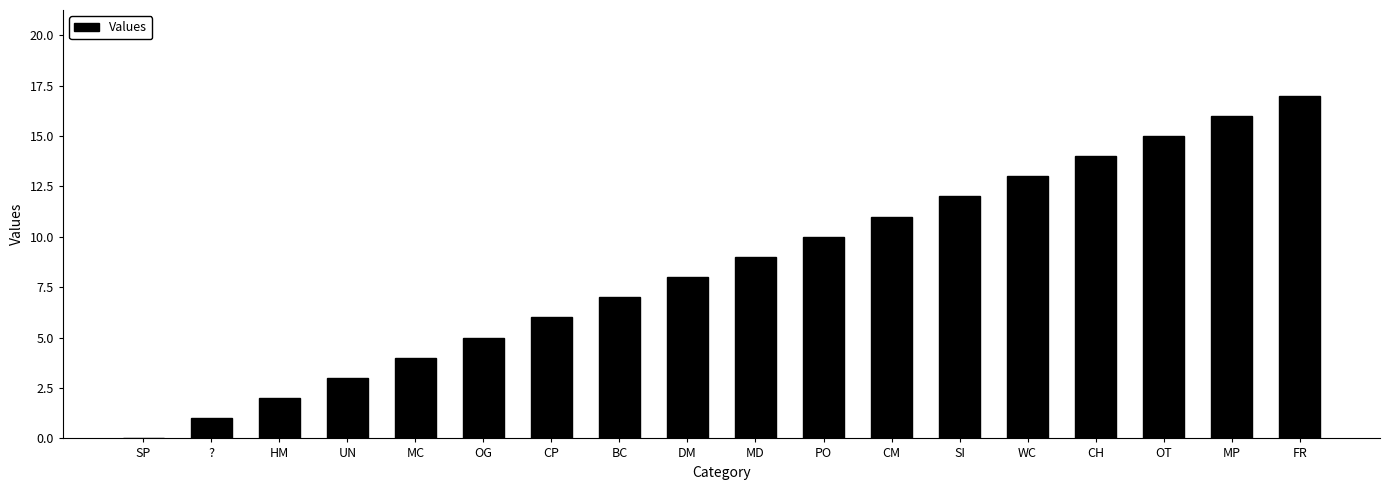

The chart shows a value of 2 at HM. True or false?

True